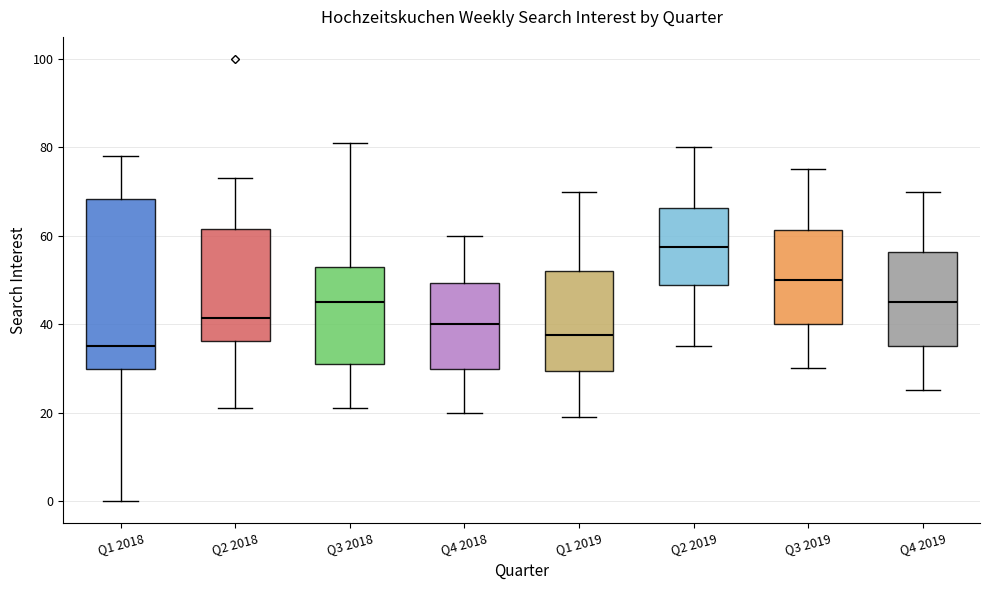

Which box's median line is the lowest?

Q1 2018